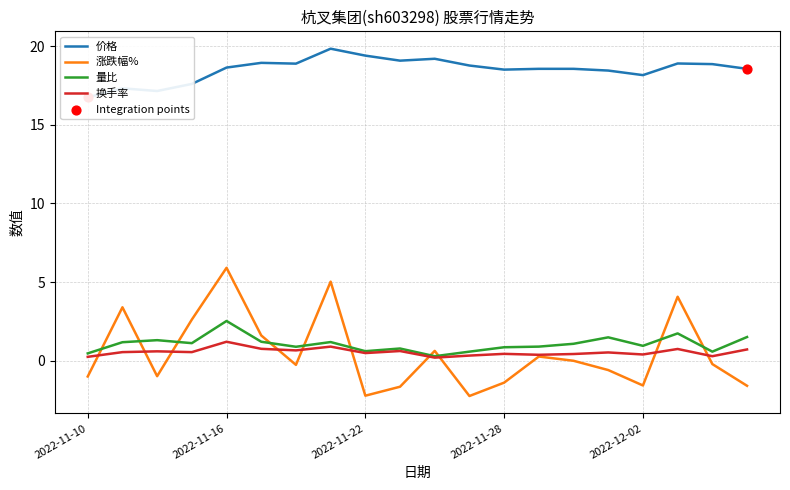

Which series has the largest total across all categories?

价格